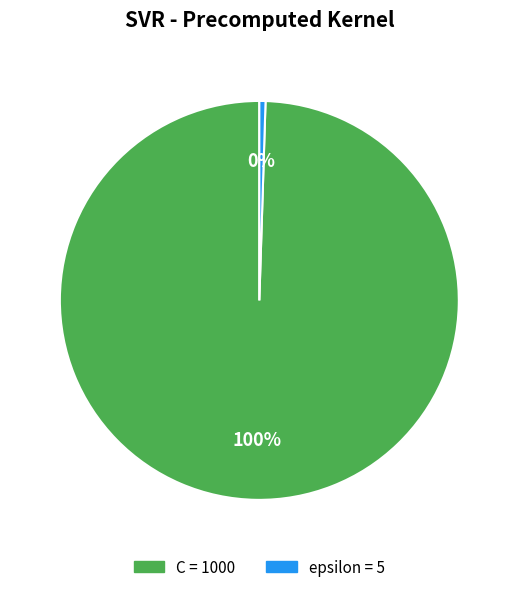

To the nearest percent, what is the combined percentage of epsilon and C?

100%